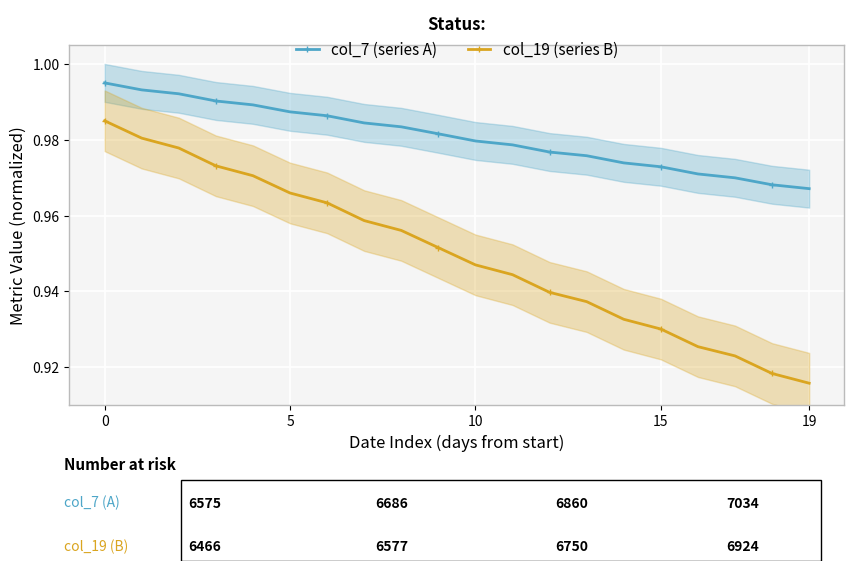

What is the label of the 7th point from the left?

6